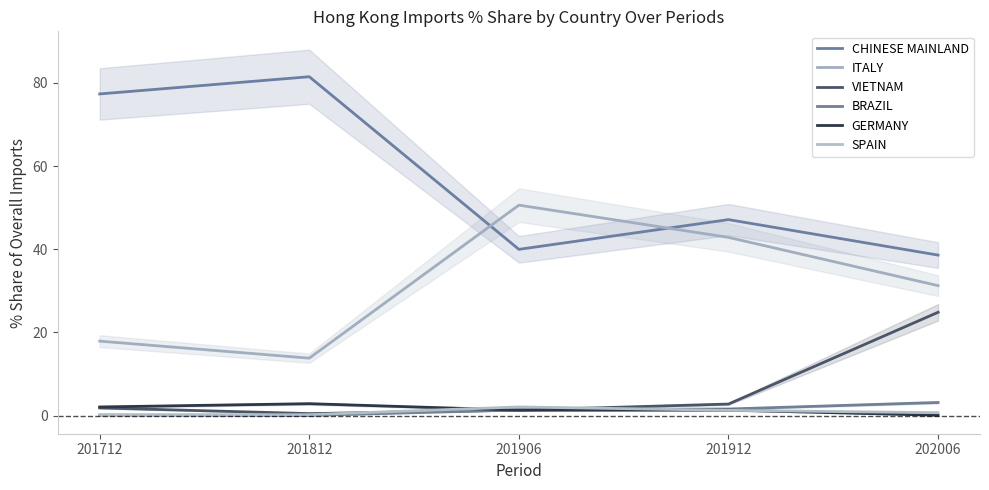

What is the difference between the highest and lowest values at 201906?

49.3